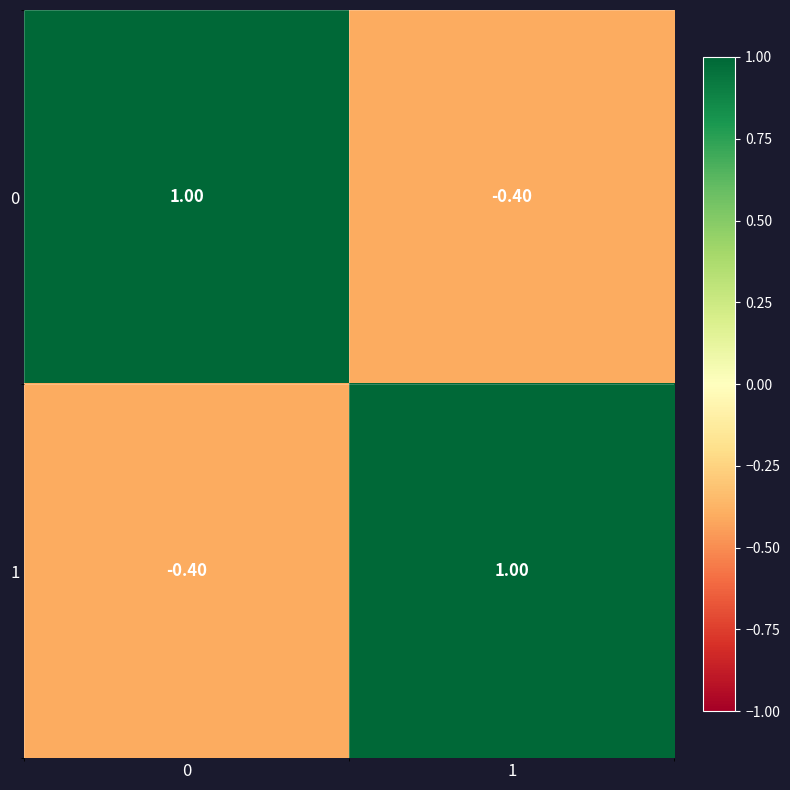

What is the spread (max minus min) of values at 0?

1.4